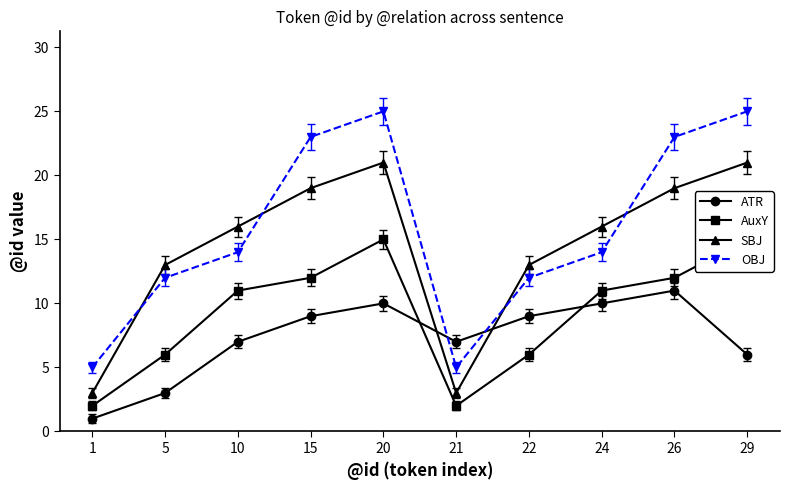

How many intersections are there between OBJ and ATR?

2